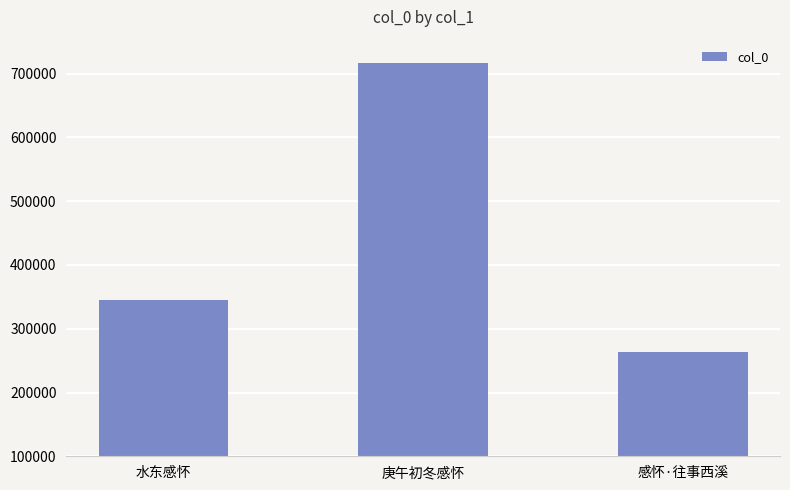

What is the sum of the values at 感怀·往事西溪 and 水东感怀?

608318